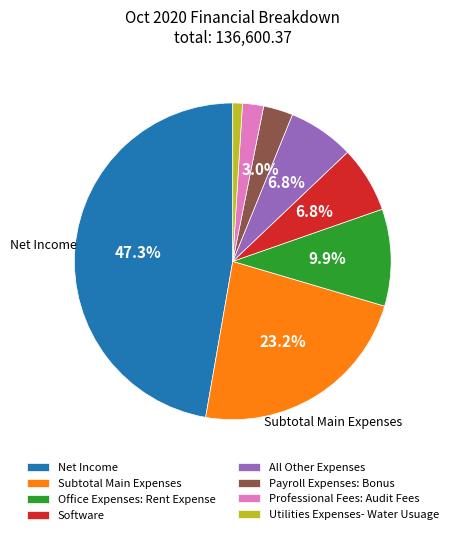

To the nearest percent, what is the average slice percentage?

12%